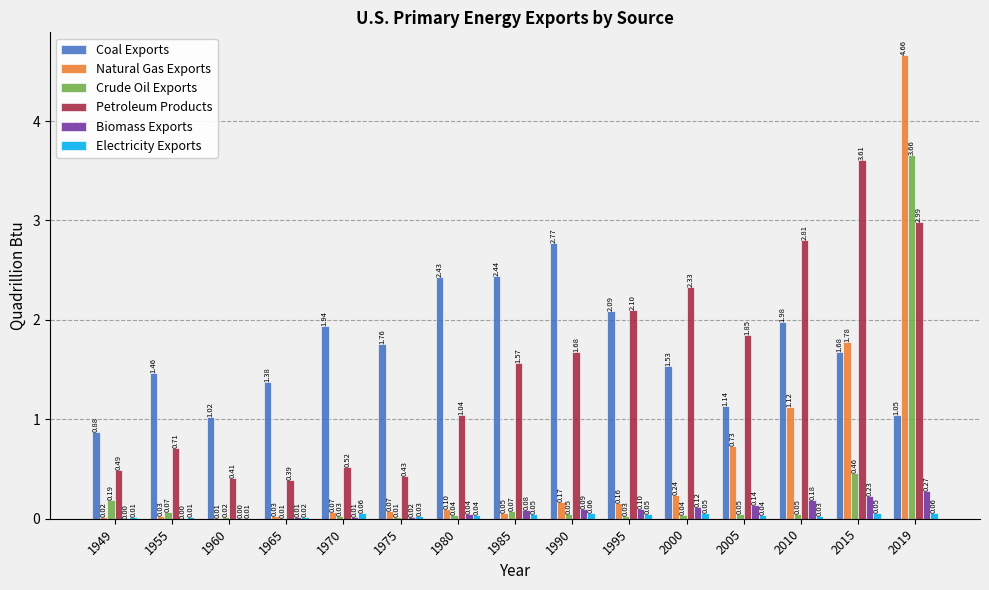

Between 1955 and 2019, which series saw the biggest shift?

Natural Gas Exports